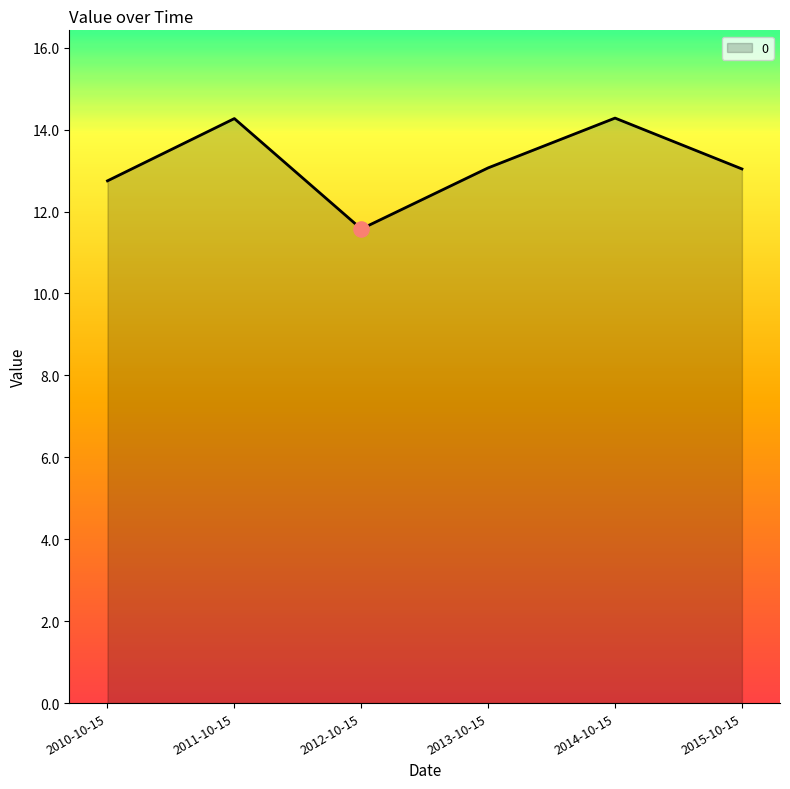

Between 2011-10-15 and 2012-10-15, which is larger?

2011-10-15